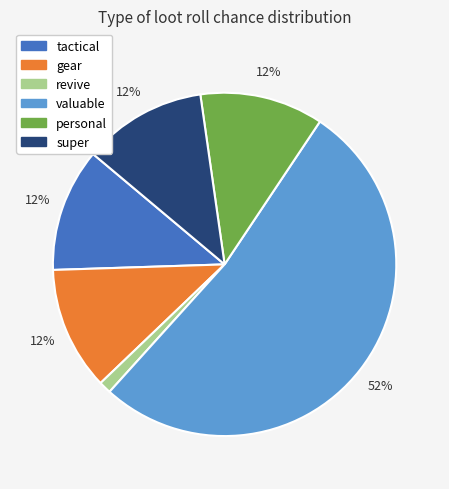

Does any single category account for the majority?

Yes